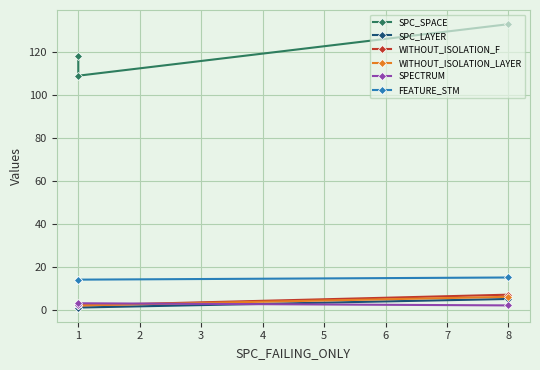

What is the average value of the WITHOUT_ISOLATION_LAYER series?

3